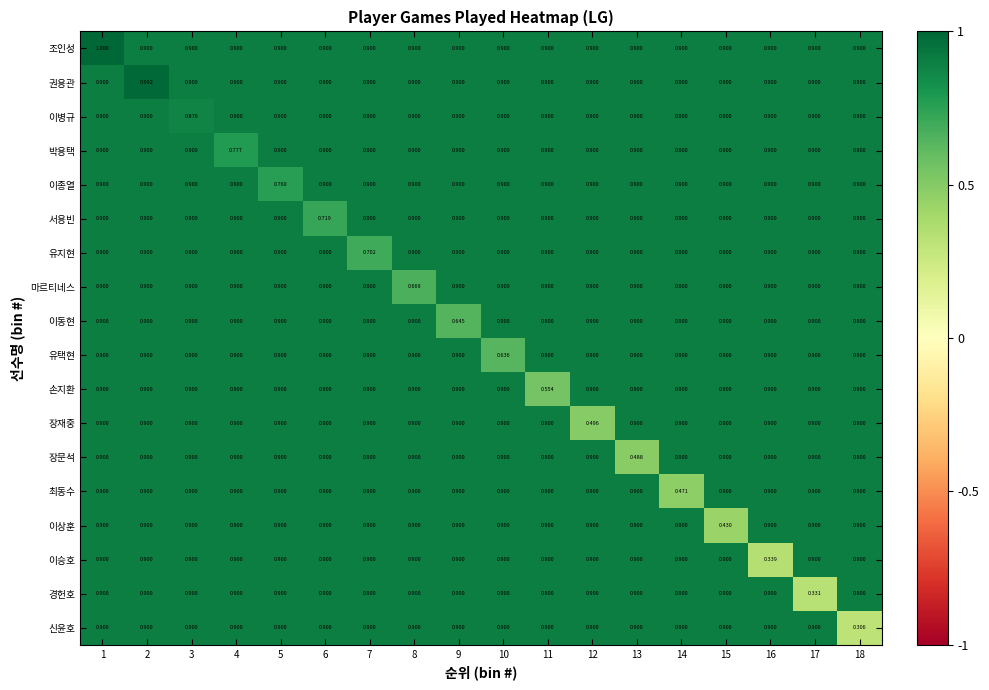

Which series has the largest range (max minus min)?

신윤호